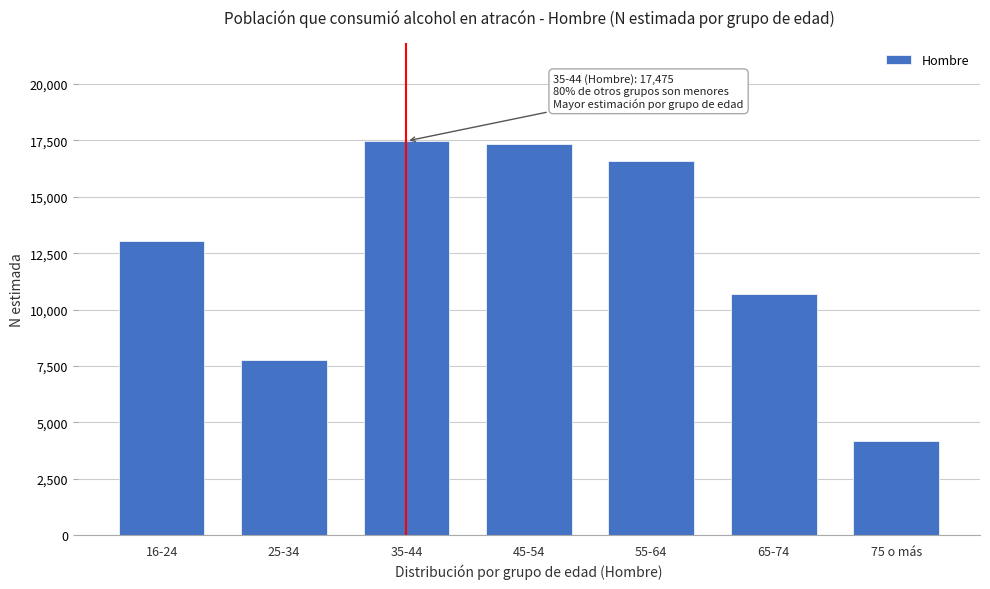

Reading left to right, transcribe all the data shown in this chart.

16-24=13050	25-34=7781	35-44=17475	45-54=17333	55-64=16576	65-74=10707	75 o más=4163